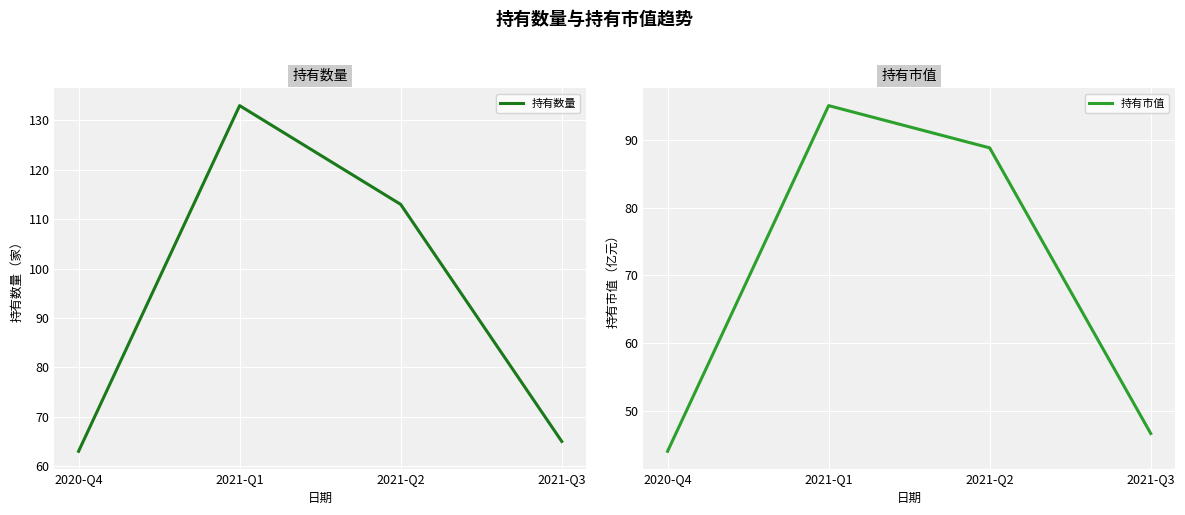

Reading left to right, what are all the values shown in this chart?

持有数量: 2020-Q4=63.0	2021-Q1=133.0	2021-Q2=113.0	2021-Q3=65.0
持有市值: 2020-Q4=44.0	2021-Q1=95.1	2021-Q2=88.8	2021-Q3=46.6